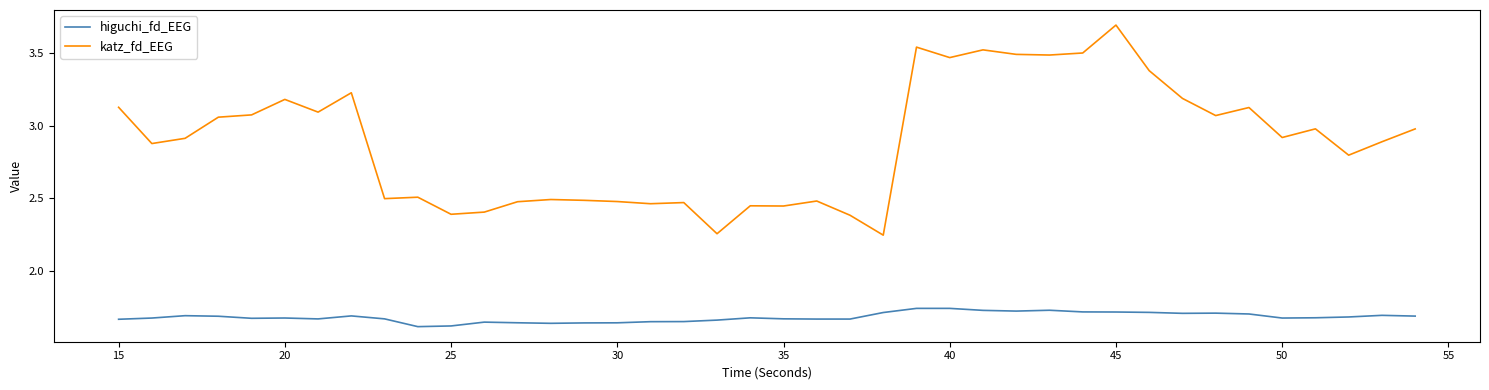

True or false: higuchi_fd_EEG and katz_fd_EEG cross at least once.

False